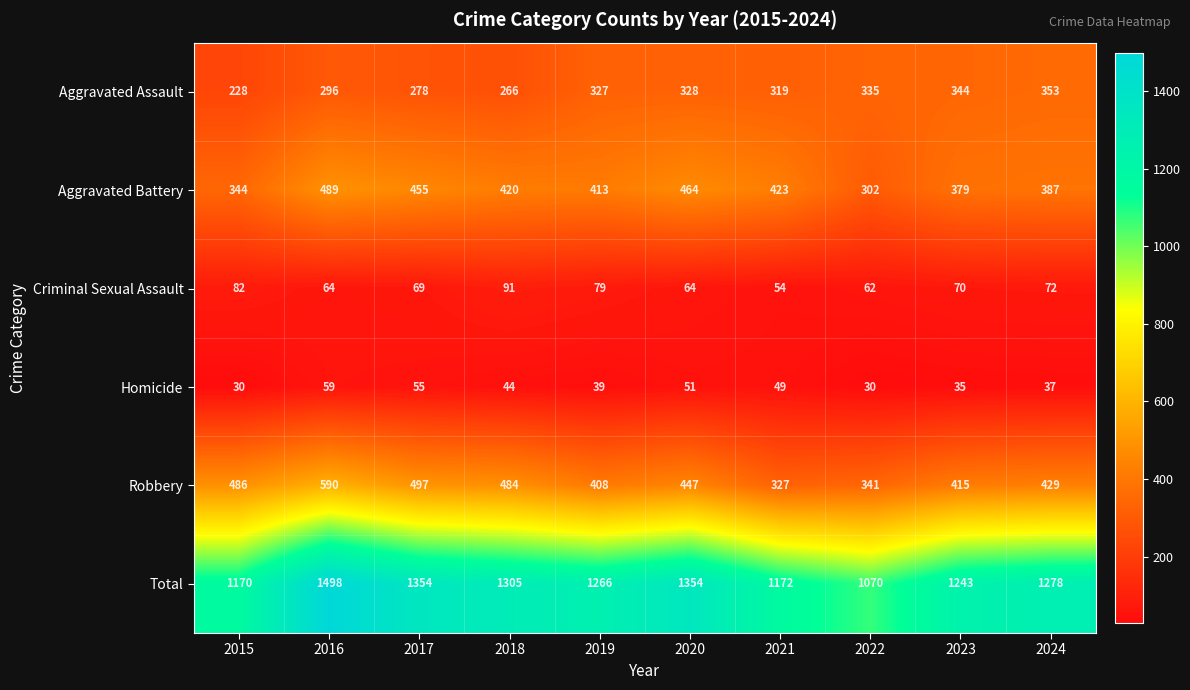

Rank the series at 2022 from lowest to highest value.

Homicide, Criminal Sexual Assault, Aggravated Battery, Aggravated Assault, Robbery, Total